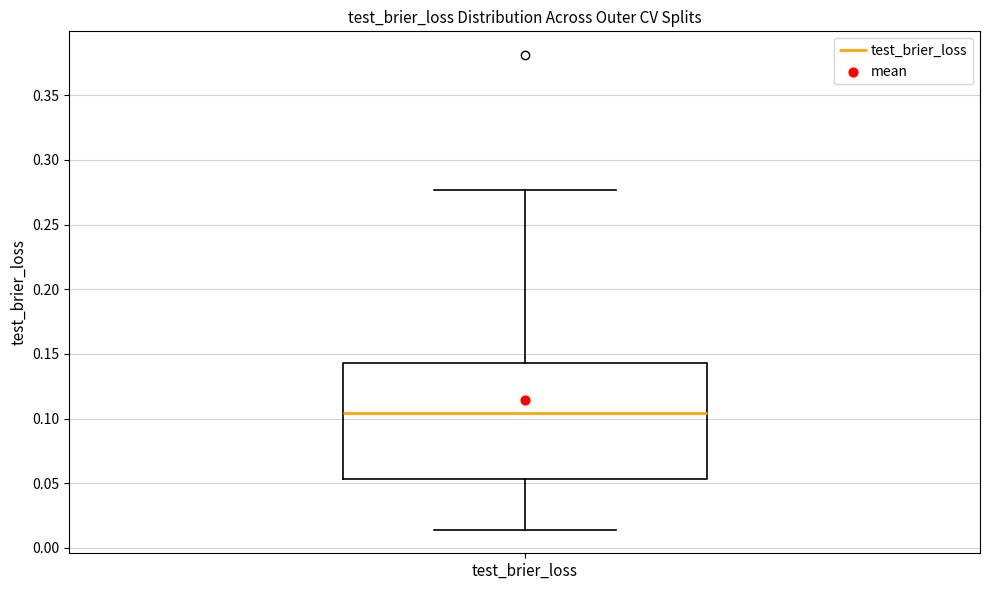

Transcribe this box plot: give where the median line is, the range the box spans, and where the two whiskers end, as read against the y-axis. The values are not printed on the chart, so give them approximately, as read against the axis.

median 0.105, box 0.055 to 0.145, whiskers 0.015 to 0.275